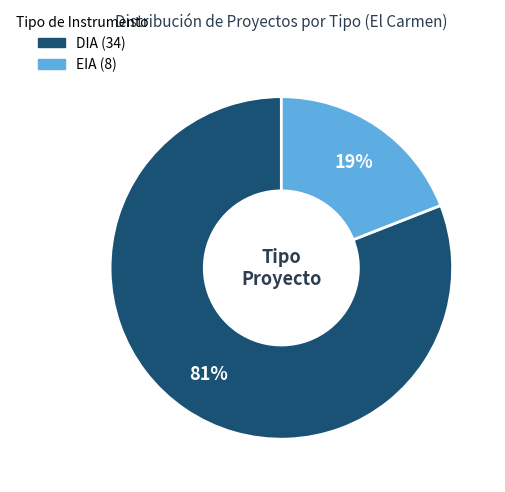

Count the number of slices in the pie.

2